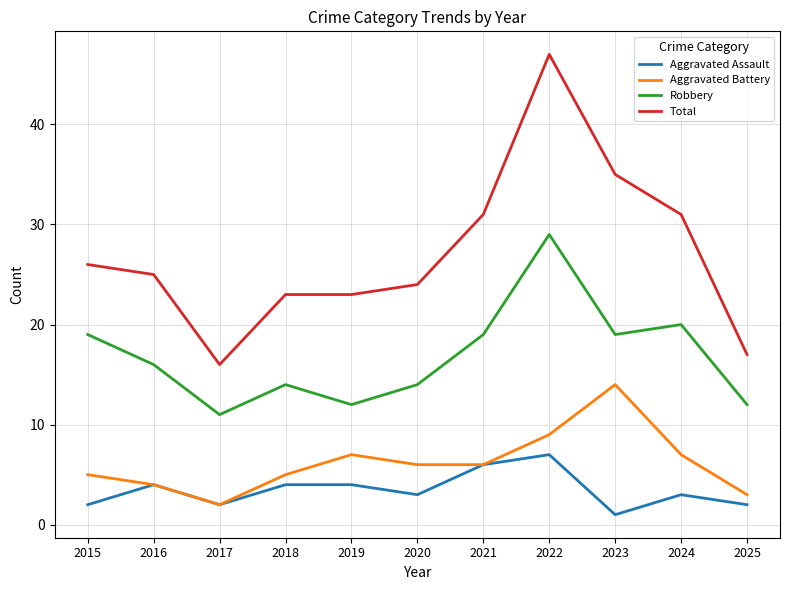

At 2024, list the series in order from largest to smallest.

Total, Robbery, Aggravated Battery, Aggravated Assault